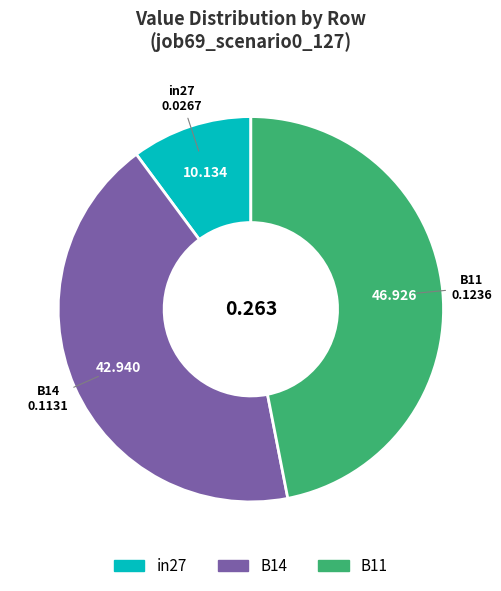

Combined, do B14 and B11 account for over 50%?

Yes